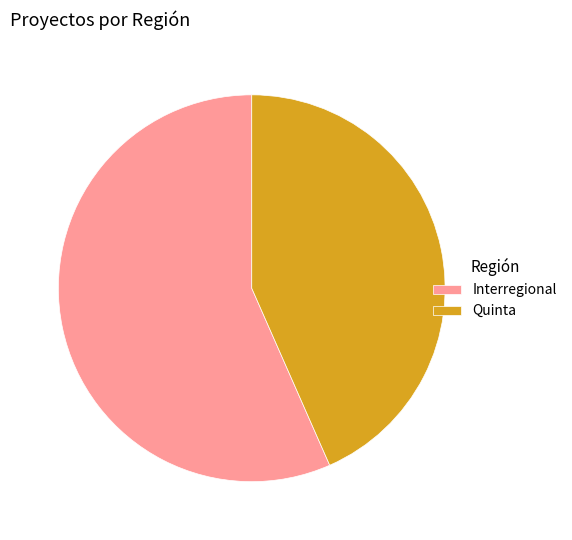

Is it true that Quinta is 54% of the pie?

False